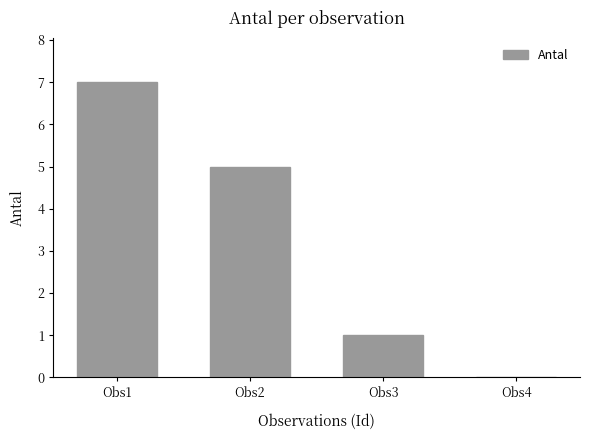

What is the sum of all values?

13